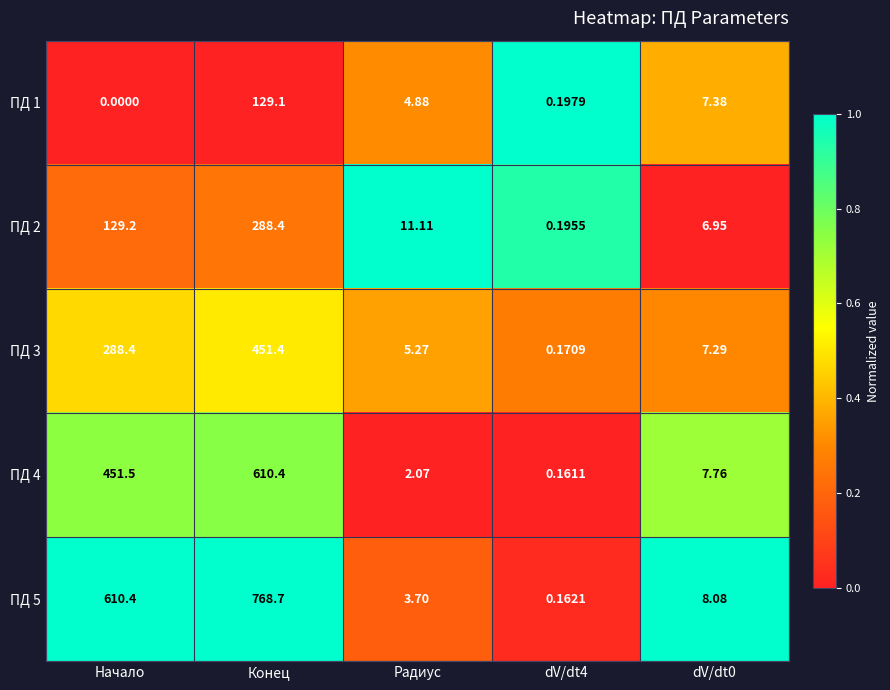

Which label corresponds to the smallest value in the chart?

Начало